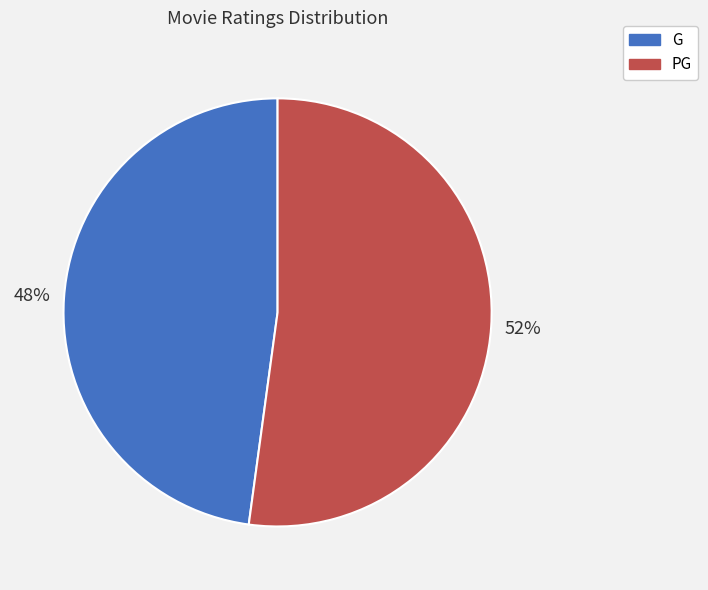

Which category accounts for the majority?

PG